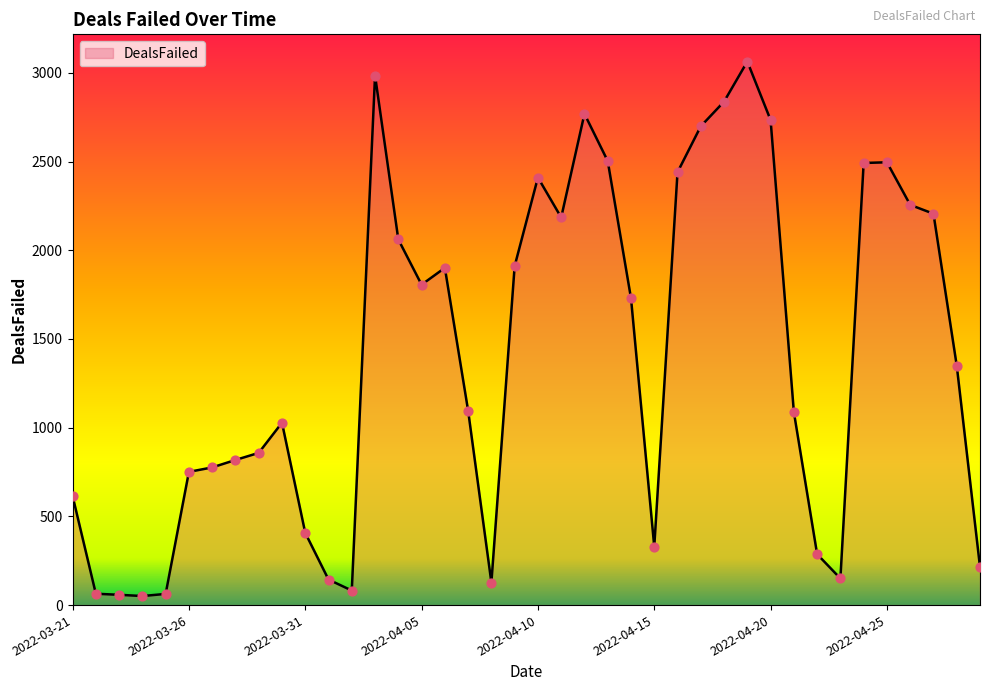

What is the difference between the maximum and minimum values?

3013